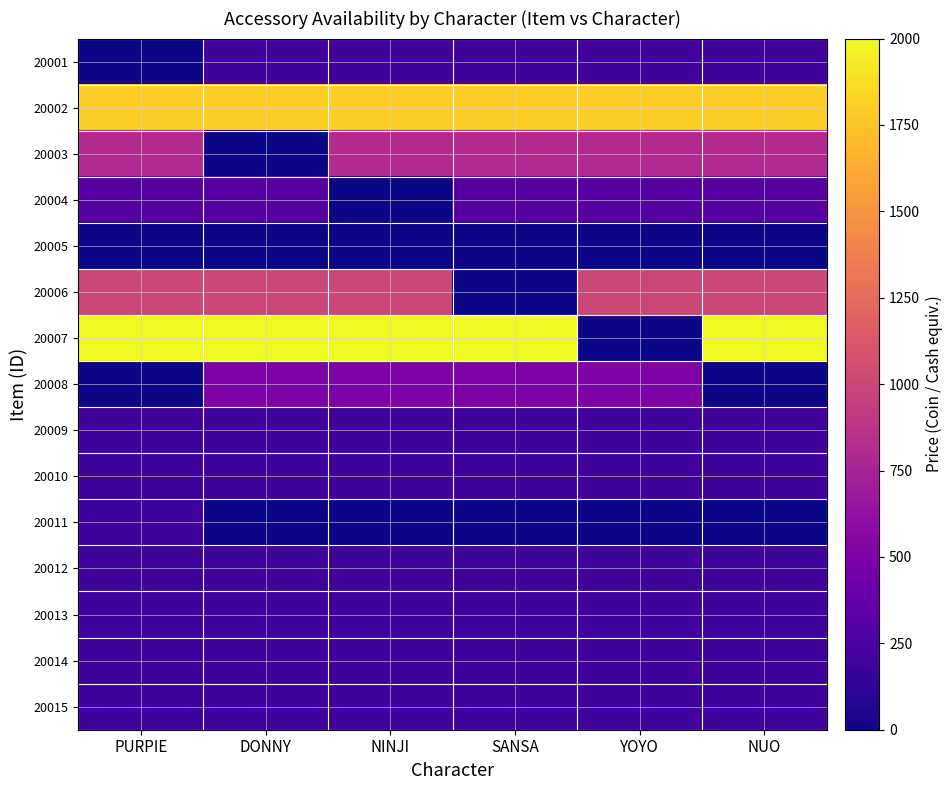

At how many categories does at least one series exceed 1801?

5